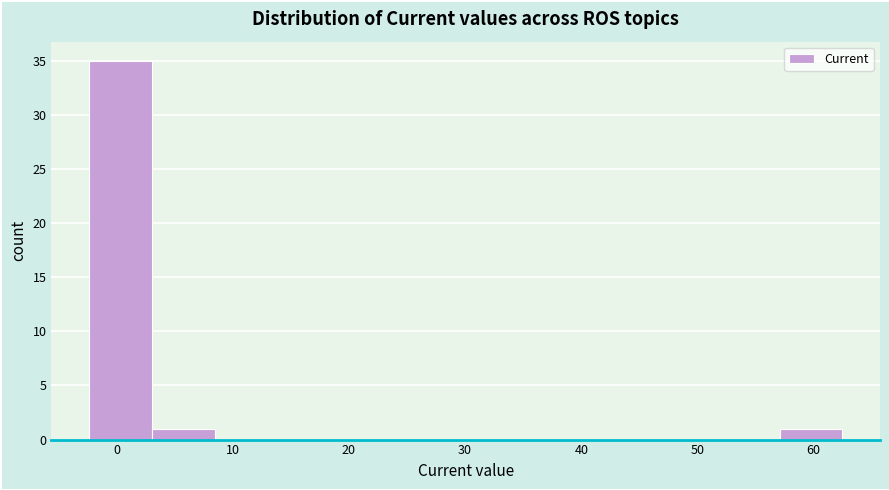

Over which range of the x-axis is the bar tallest?

-2 to 3